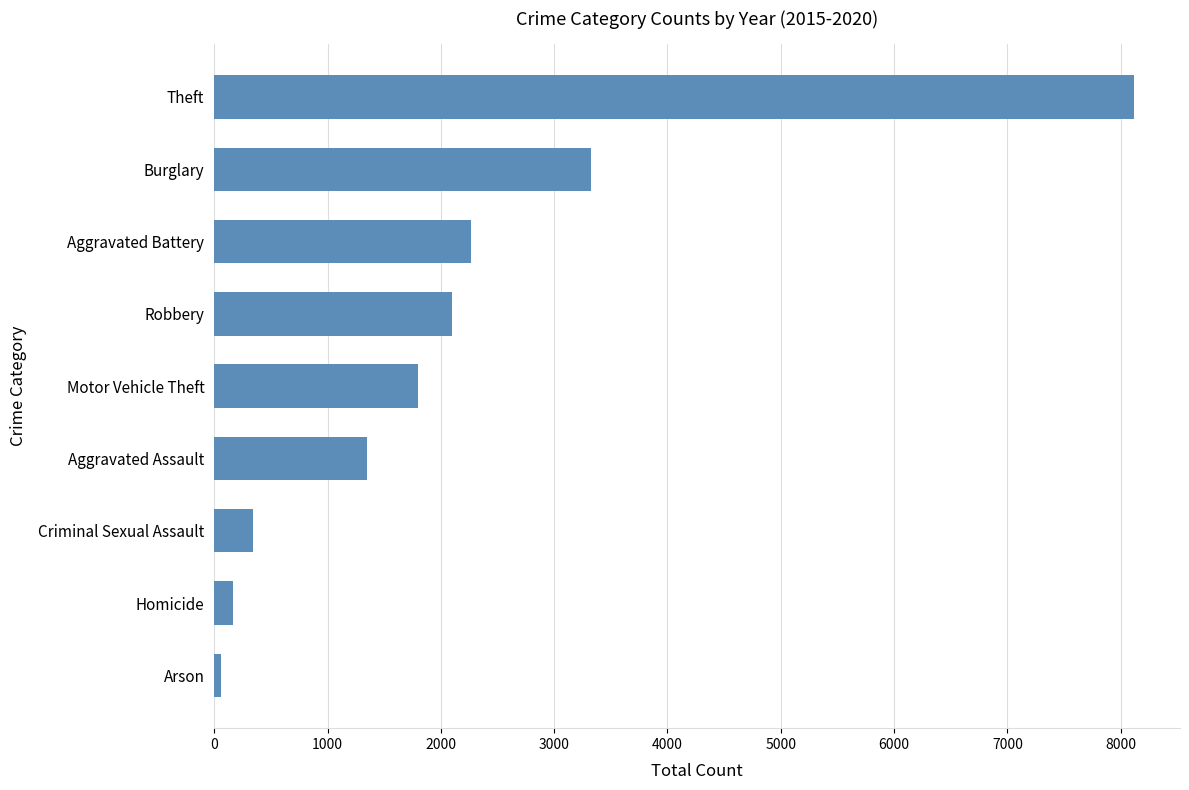

How many series are shown in this chart?

1